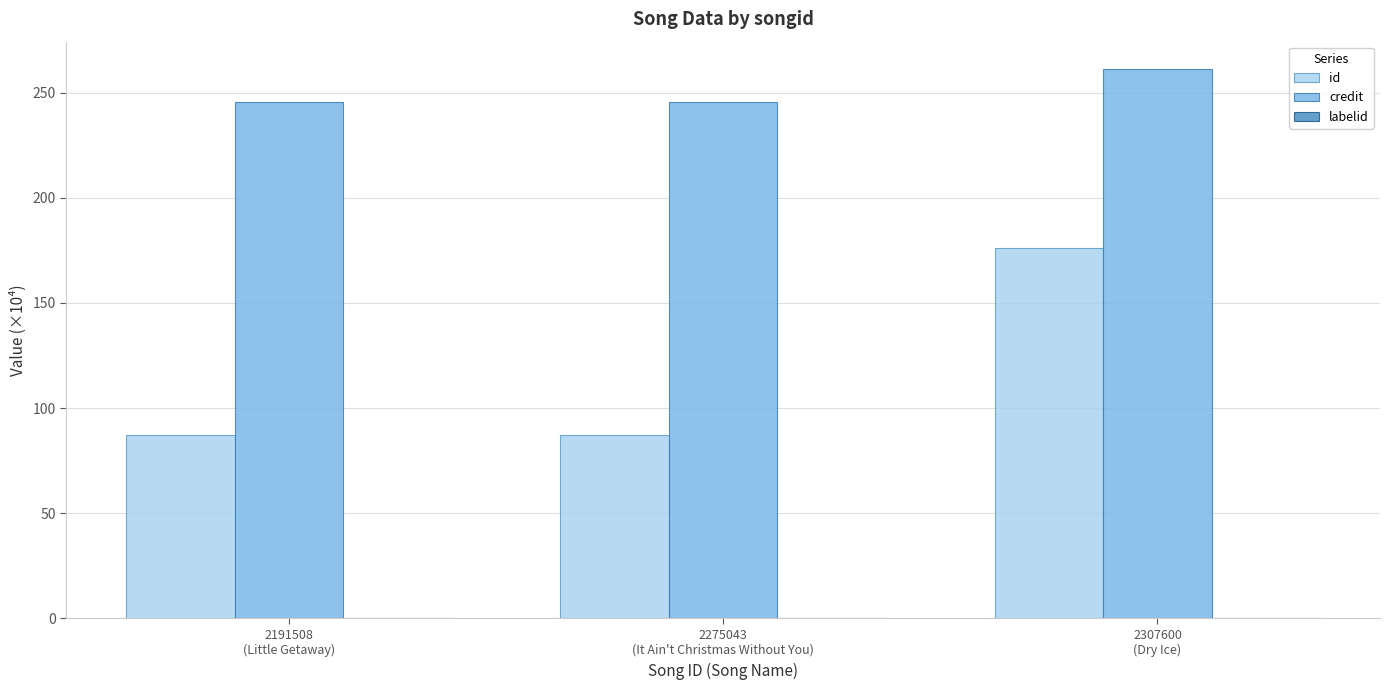

What is the sum of all credit values?

752.6